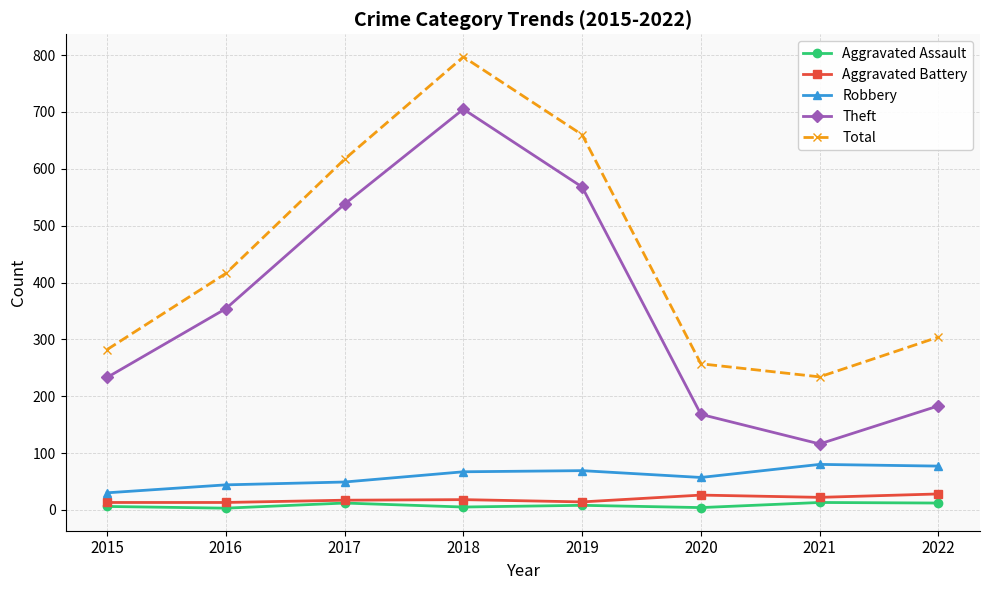

What is the value of the Robbery point at the 6th from the left?

57